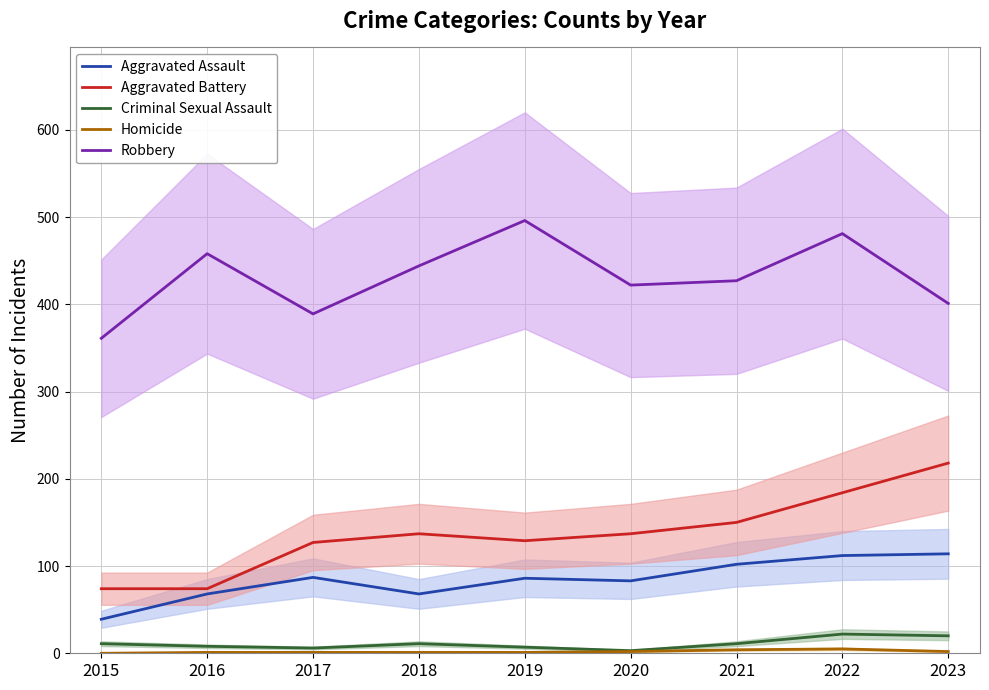

What is the total value across all series at 2022?

804